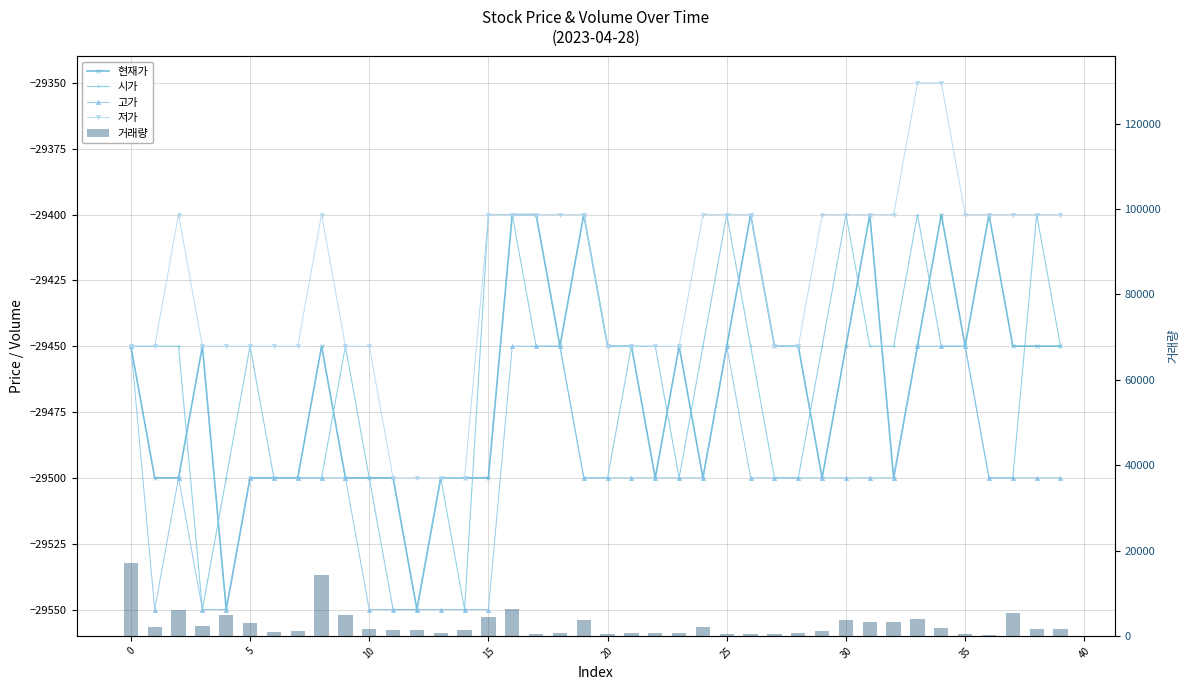

How many categories are shown in the chart?

40